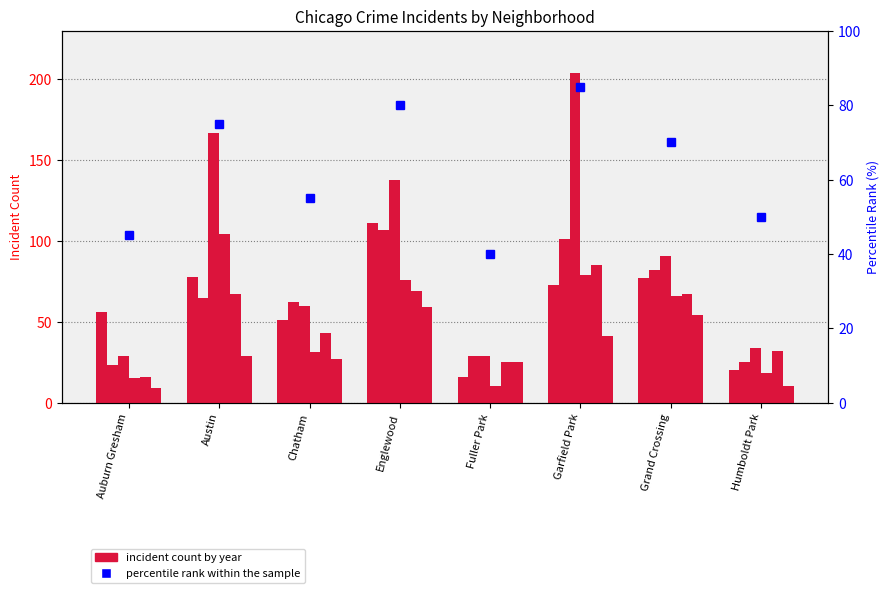

What is the label of the 5th bar from the right?

Englewood